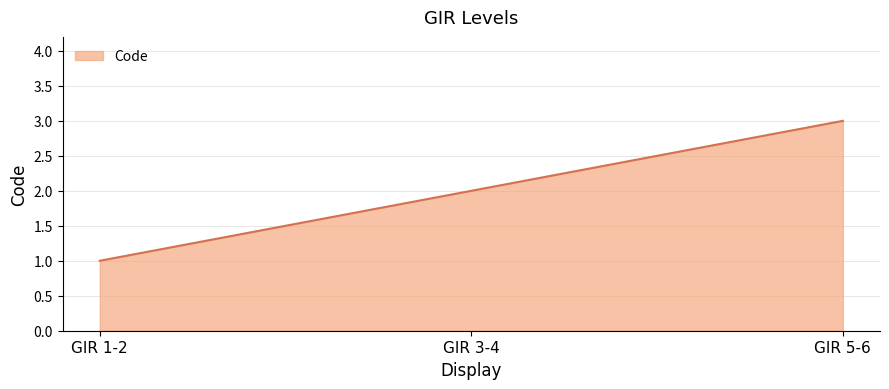

Rank the categories by value from highest to lowest.

GIR 5-6, GIR 3-4, GIR 1-2